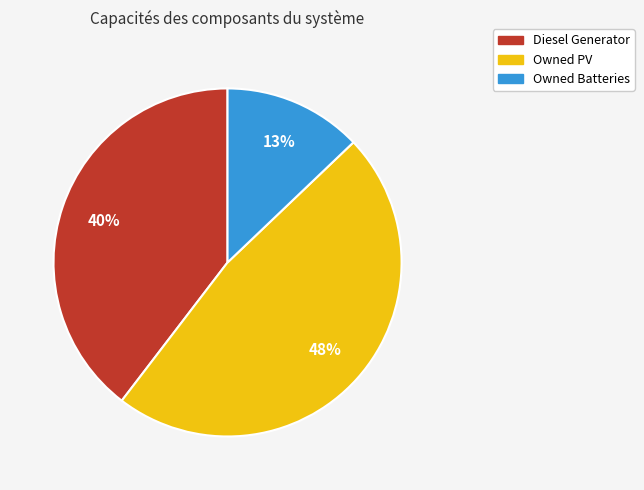

Is it true that Diesel Generator is 48% of the pie?

False